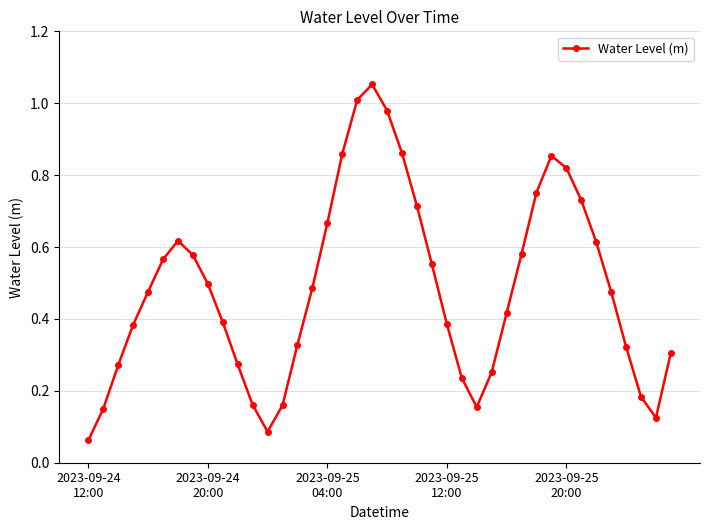

True or false: there are more than 0 points higher than both neighbors.

True